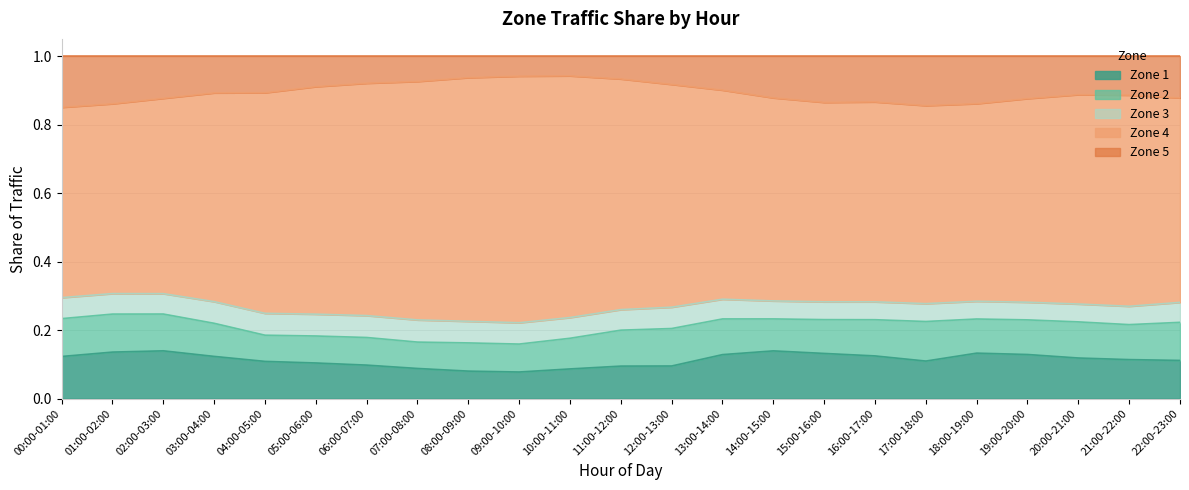

At how many categories does at least one series exceed 0?

23